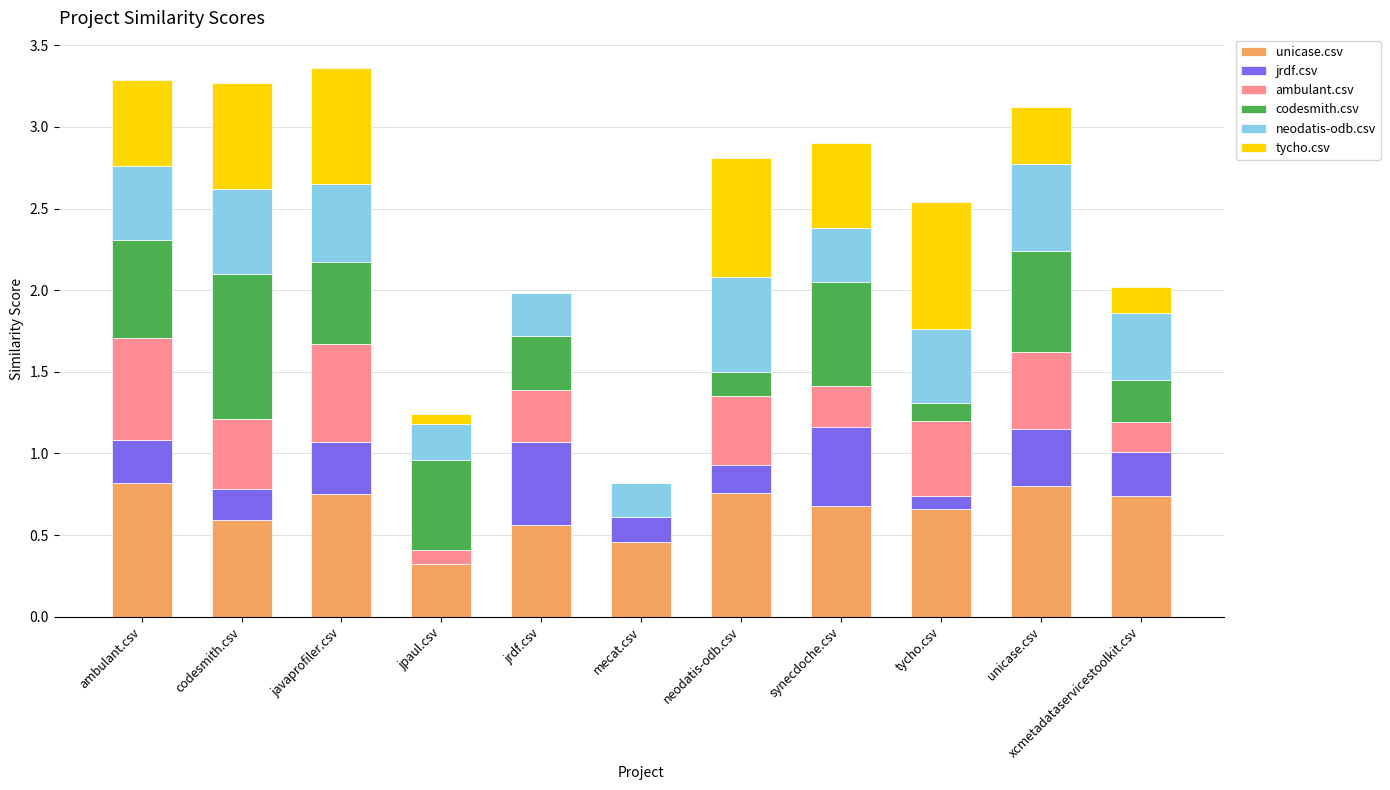

What is the total value across all series at neodatis-odb.csv?

2.8